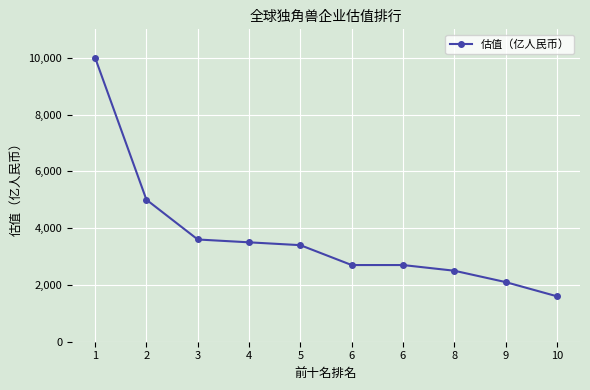

True or false: the data shows 711 at 10.

False